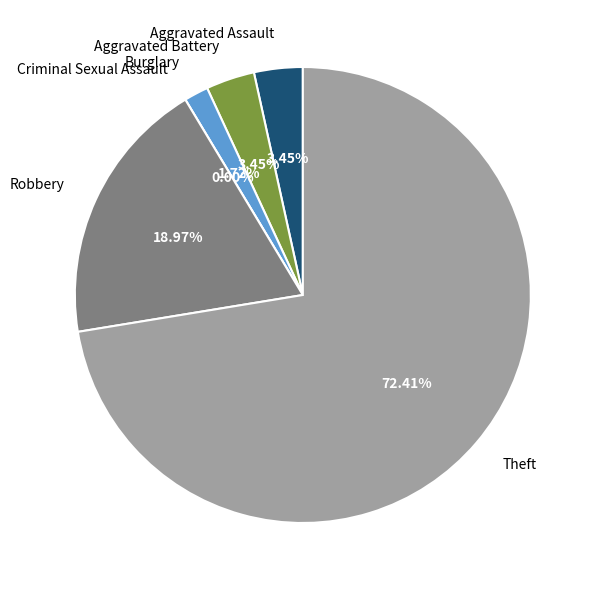

Is it true that Burglary is 2% of the pie?

True